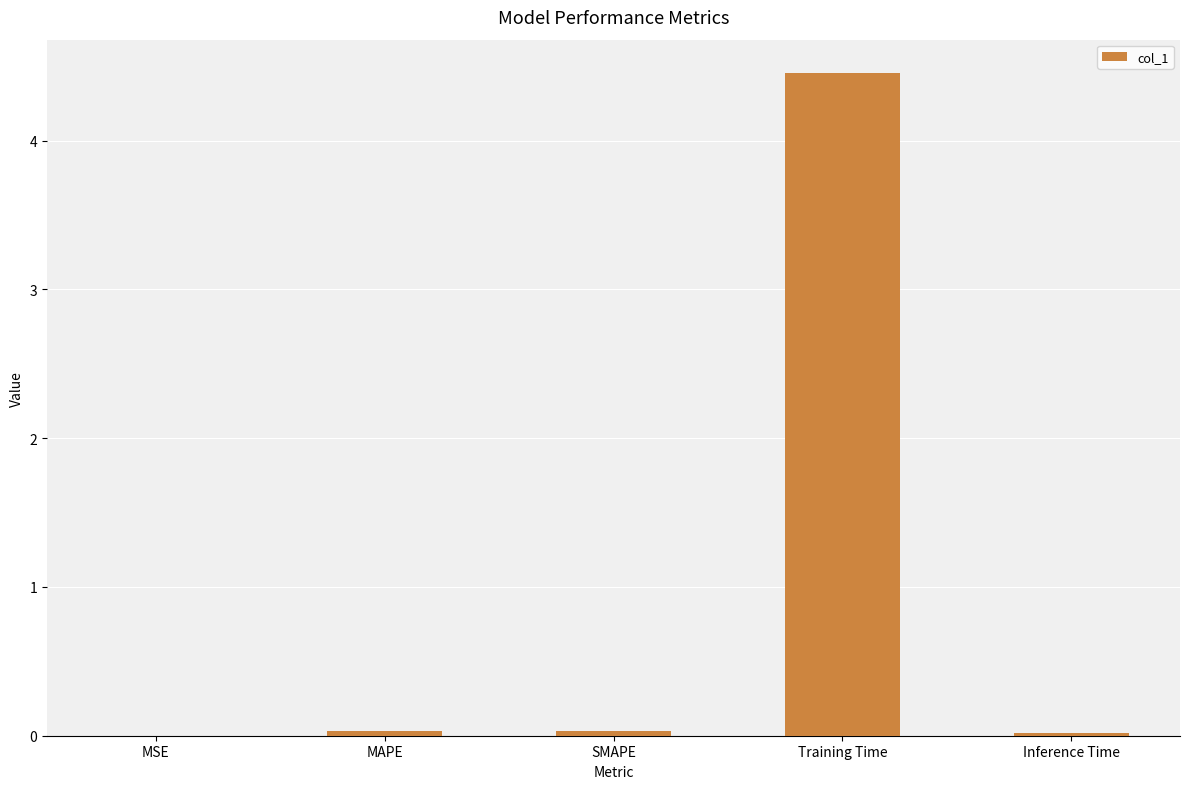

Which label corresponds to the largest value in the chart?

Training Time